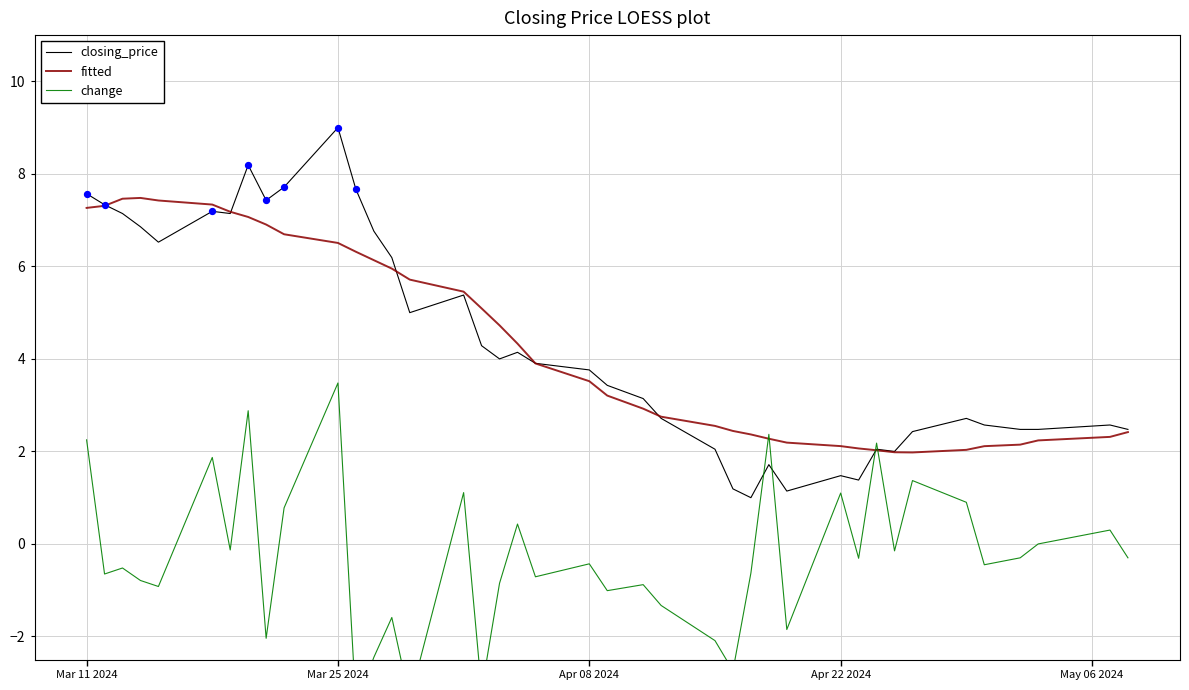

What is the lowest value of the fitted series?

2.0